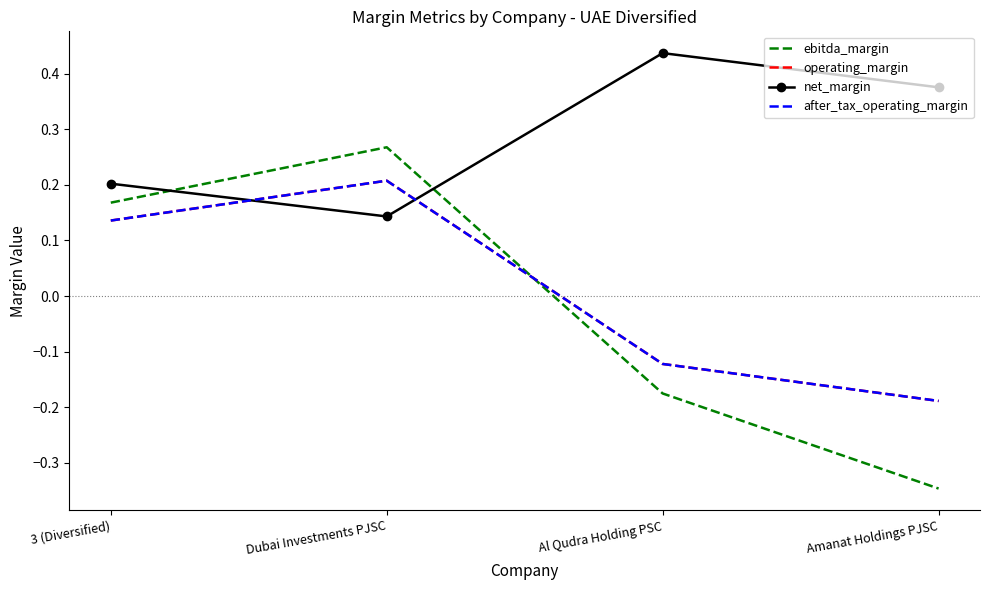

What is the value of the after_tax_operating_margin point at the 1st from the left?

0.1